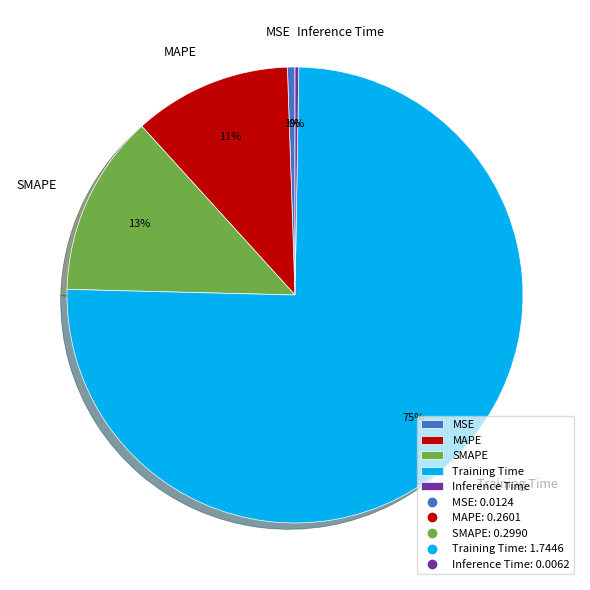

Which has a higher value, SMAPE or Training Time?

Training Time